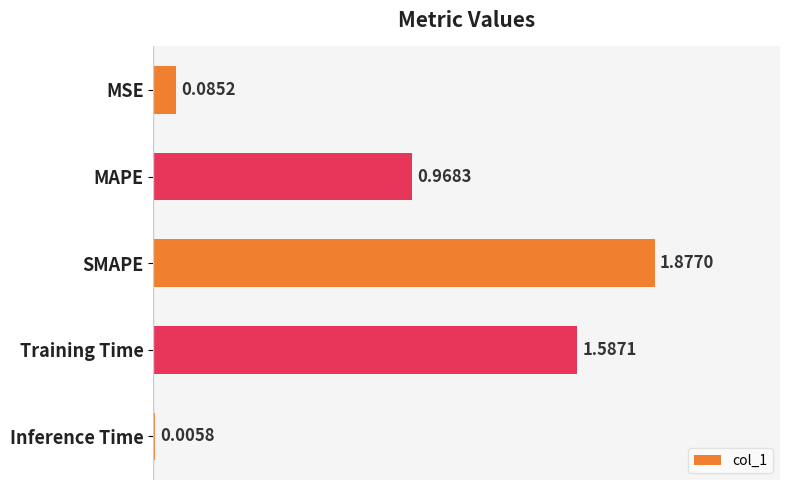

Between Training Time and Inference Time, which is larger?

Training Time